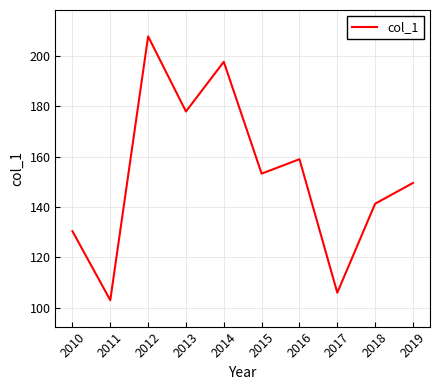

What is the minimum value shown in the chart?

103.0